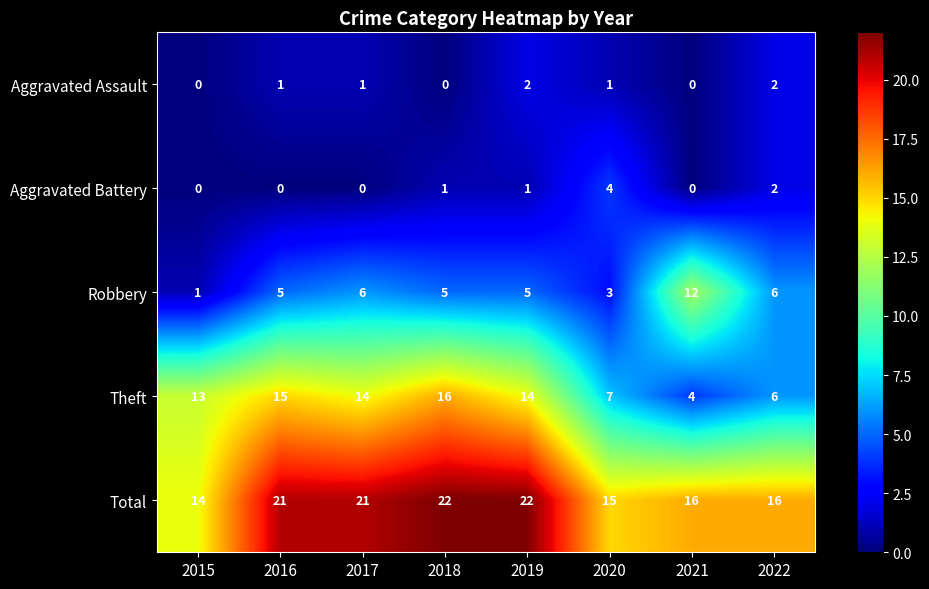

What is the greatest value displayed?

22